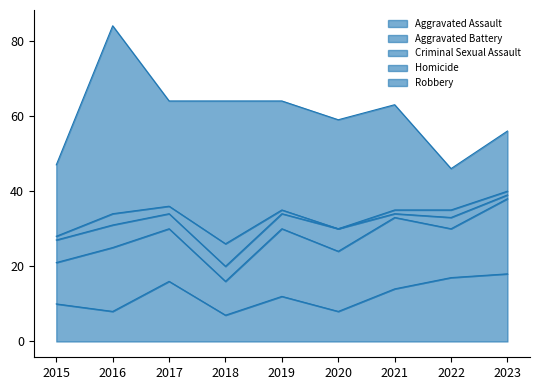

Is the value of Aggravated Assault at 2017 greater than the value of Aggravated Battery at 2020?

No